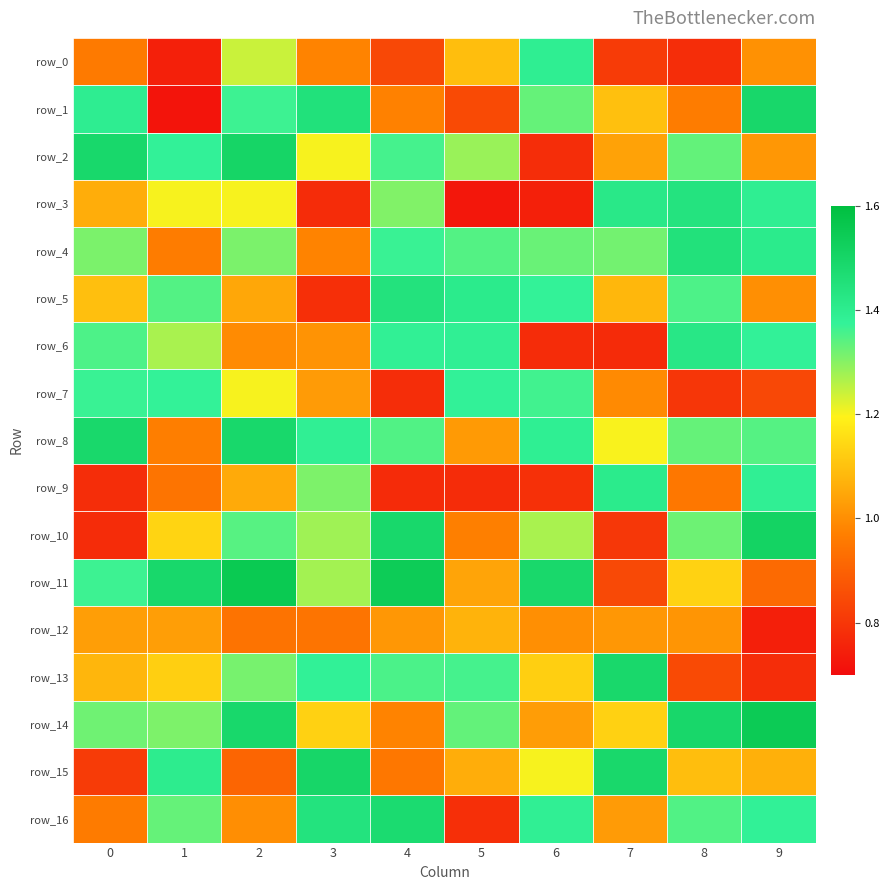

Is it true that row_14 equals 1.8 at 1?

False